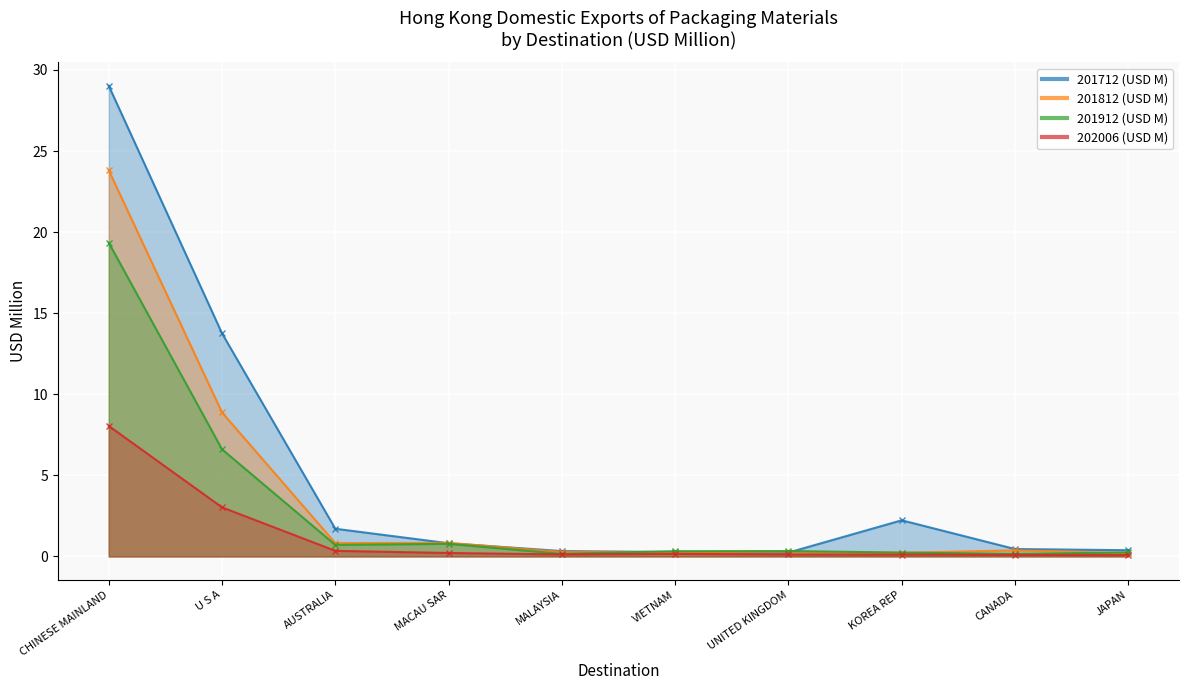

List the series in order of their overall mean, highest first.

201712 (USD M), 201812 (USD M), 201912 (USD M), 202006 (USD M)